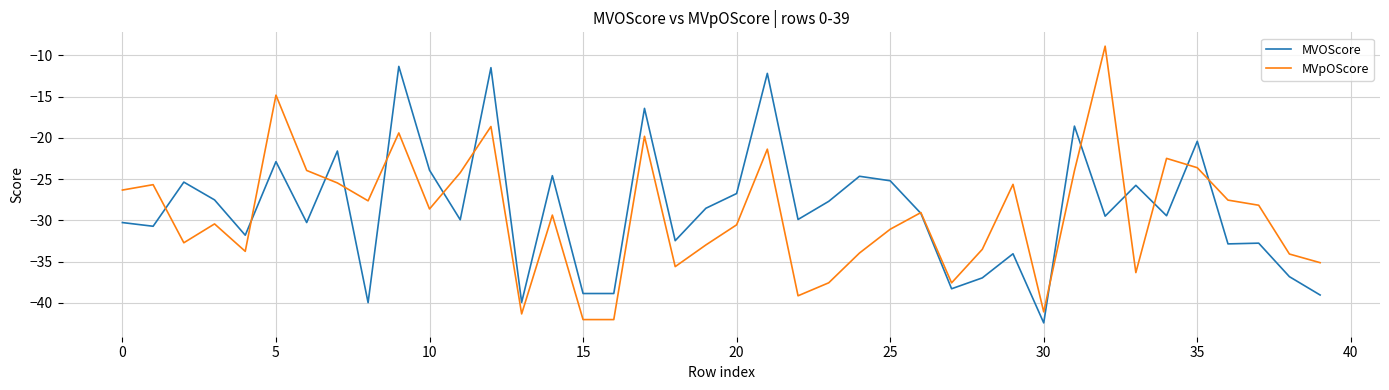

What is the smallest value displayed?

-42.4